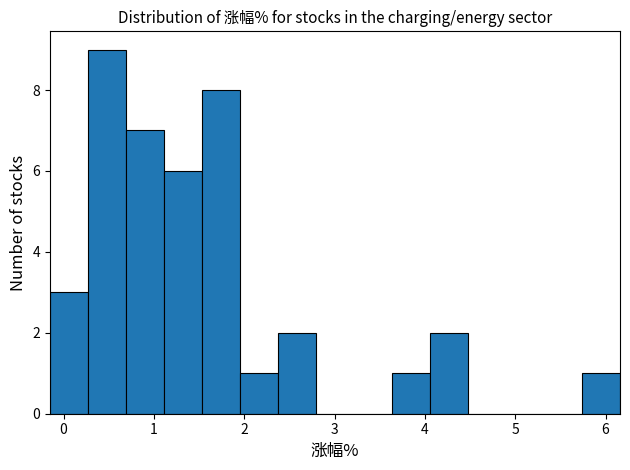

Reading left to right, transcribe this chart: for each bar, give the range it covers on the x-axis and its height. Neither the bar edges nor the heights are printed on the chart, so give them approximately, as read against the axes.

-0.1 to 0.3: 3
0.3 to 0.7: 9
0.7 to 1.1: 7
1.1 to 1.5: 6
1.5 to 2.0: 8
2.0 to 2.4: 1
2.4 to 2.8: 2
2.8 to 3.2: 0
3.2 to 3.6: 0
3.6 to 4.1: 1
4.1 to 4.5: 2
4.5 to 4.9: 0
4.9 to 5.3: 0
5.3 to 5.7: 0
5.7 to 6.2: 1